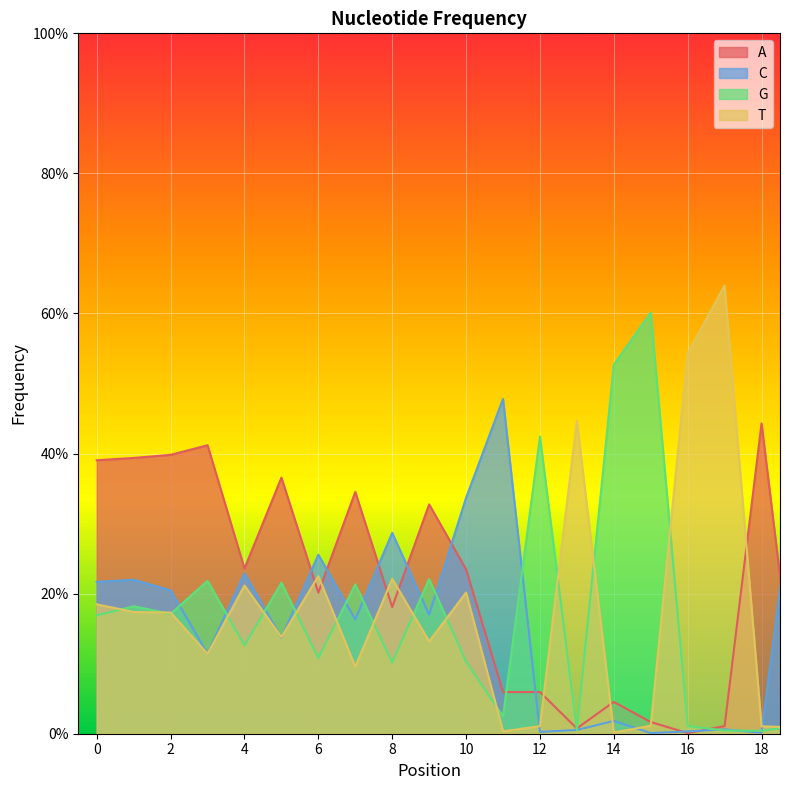

Where is T nearest to the value 0?

14